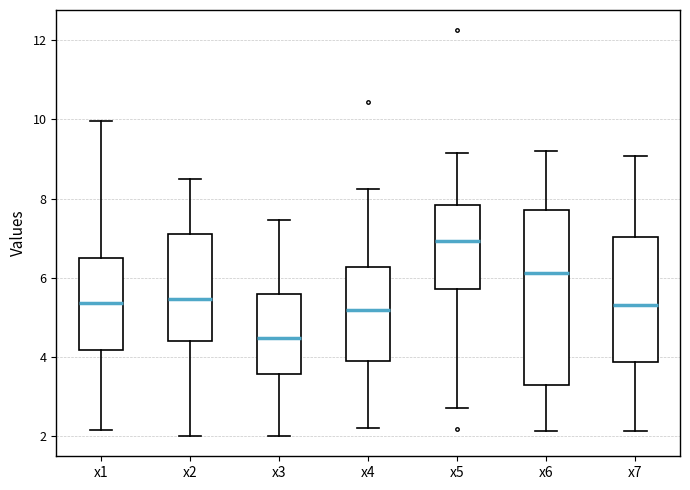

Which box has the highest median line?

x5